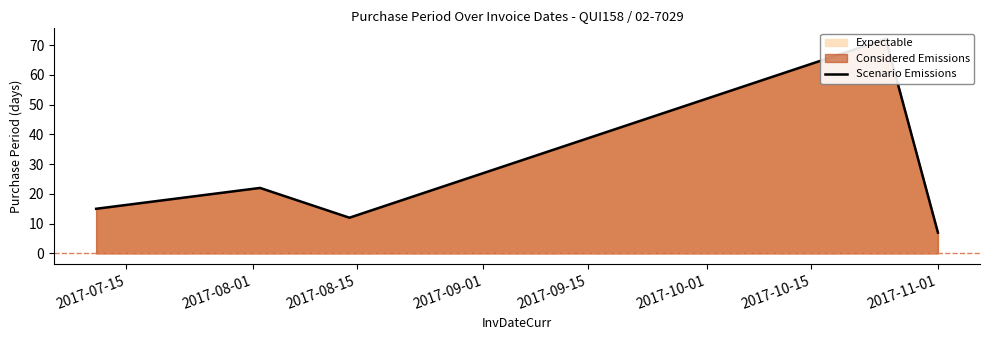

At which category does the data reach its first local valley?

2017-08-15